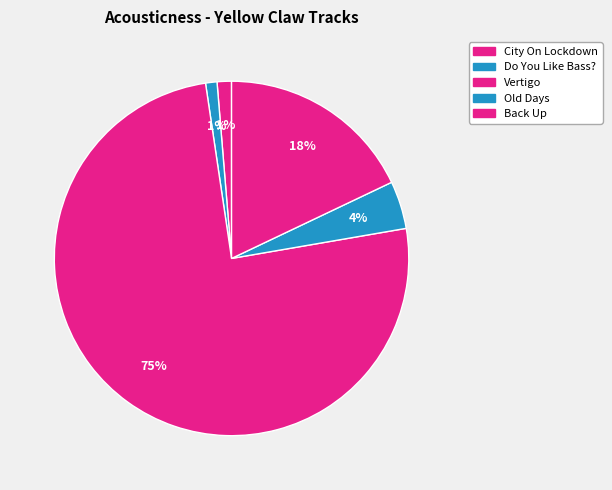

Is it true that Old Days is 4% of the pie?

True